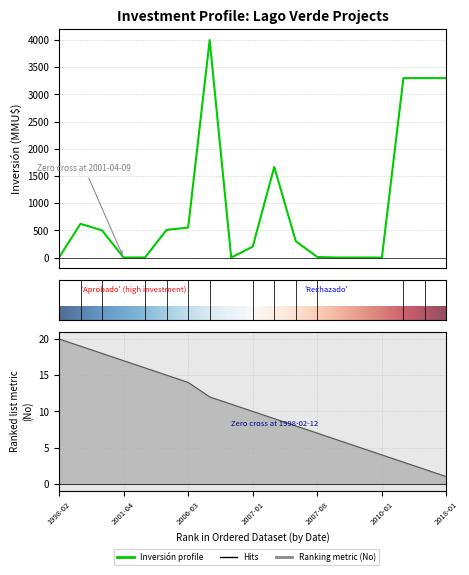

What is the difference between the No values at 2001-04-09 and 1998-08-24?

2